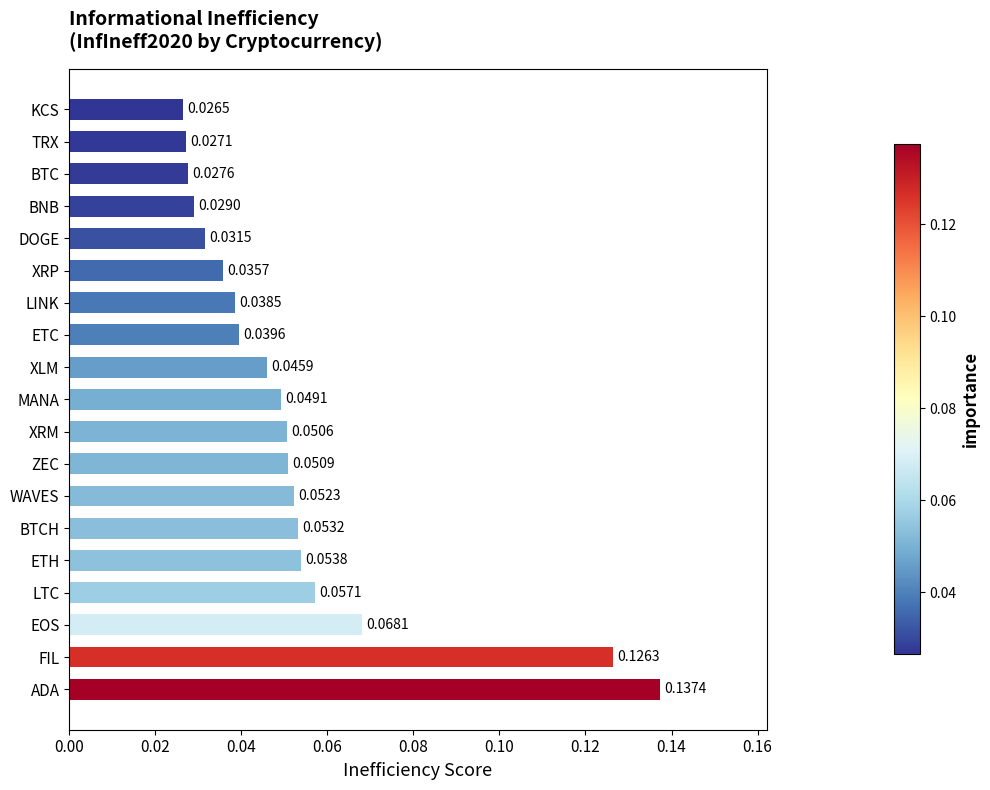

Which label corresponds to the smallest value in the chart?

KCS